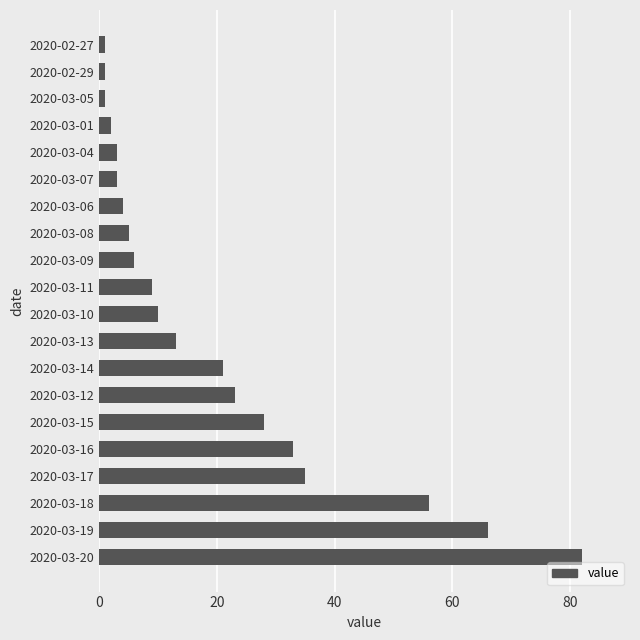

What is the greatest value displayed?

82